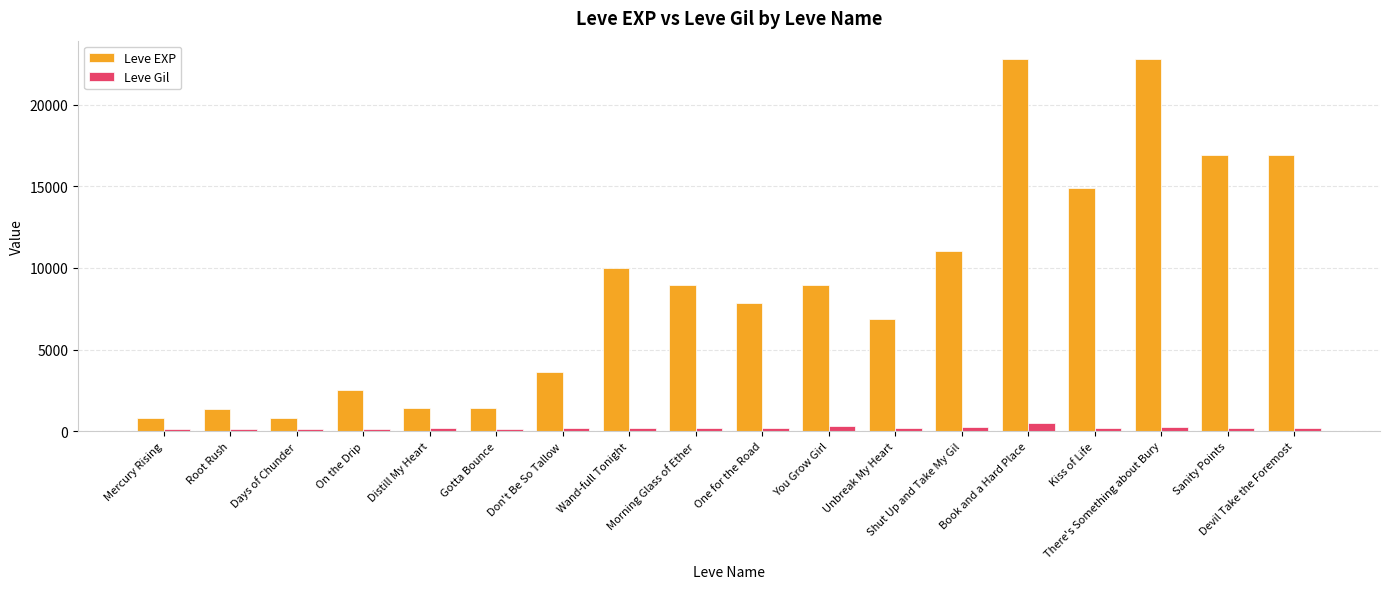

What is the label of the 8th bar from the left?

Wand-full Tonight